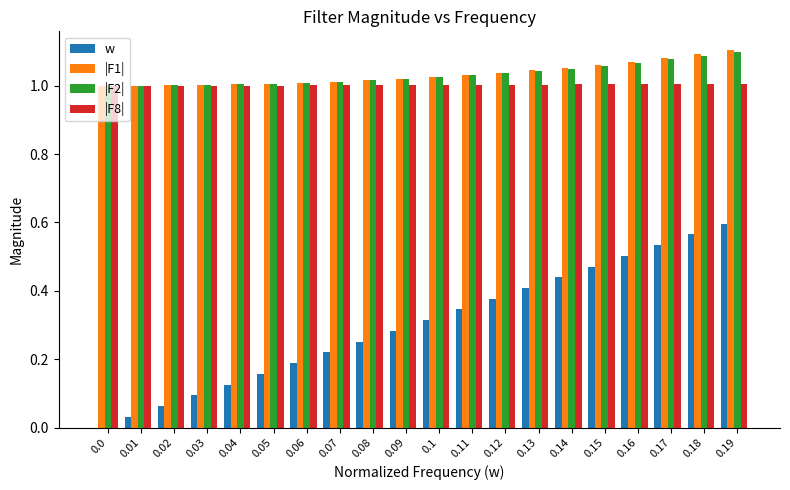

How many data points does each series have?

20